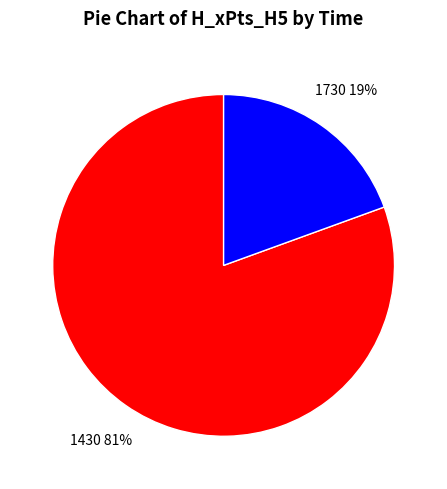

How many segments does this pie chart have?

2